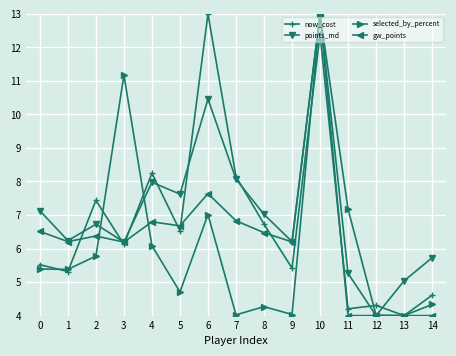

At which label does now_cost reach its peak?

6